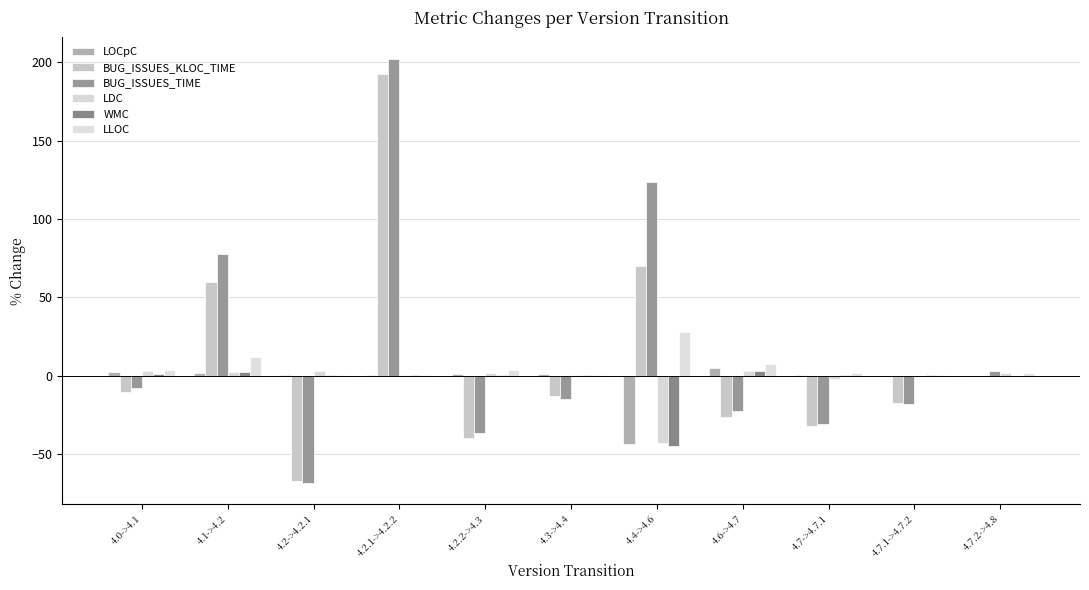

What are all the series names shown in the legend?

LOCpC, BUG_ISSUES_KLOC_TIME, BUG_ISSUES_TIME, LDC, WMC, LLOC